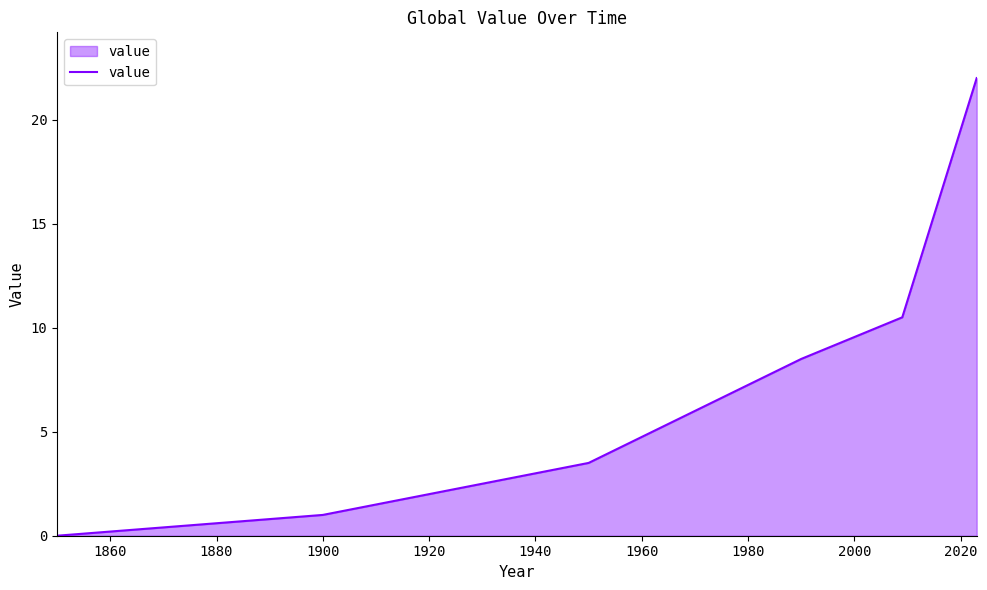

What is the average value?

7.4